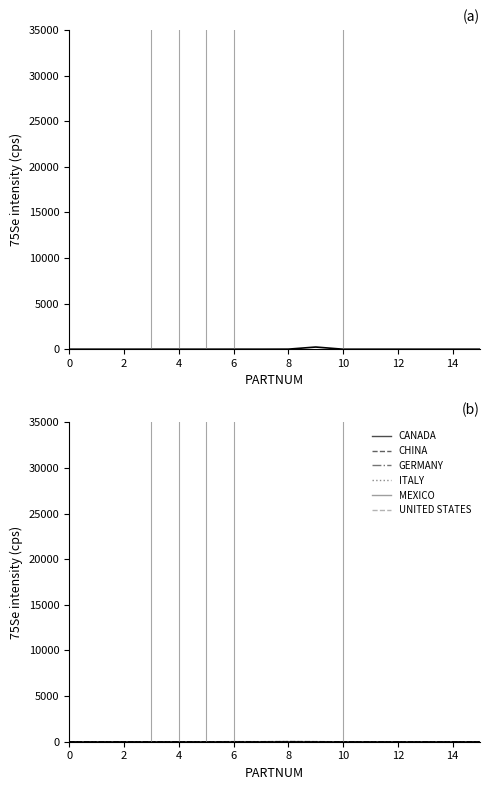

What is the difference between the CHINA values at 12 and 14?

0.3